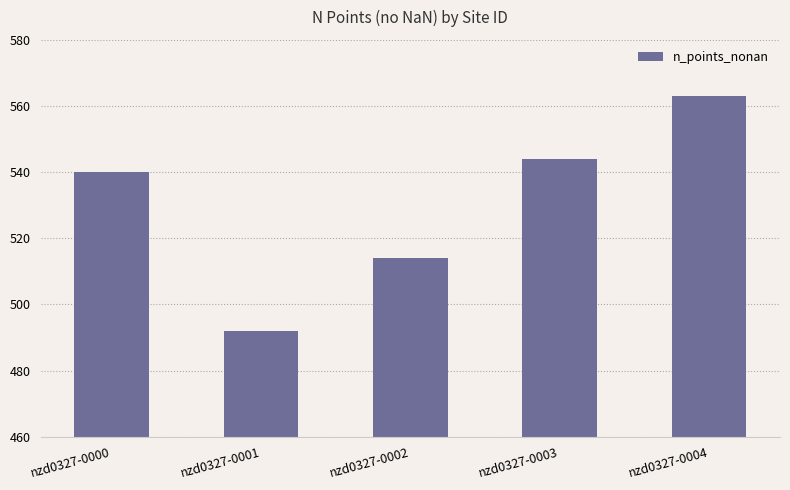

True or false: the data shows 514 at nzd0327-0002.

True